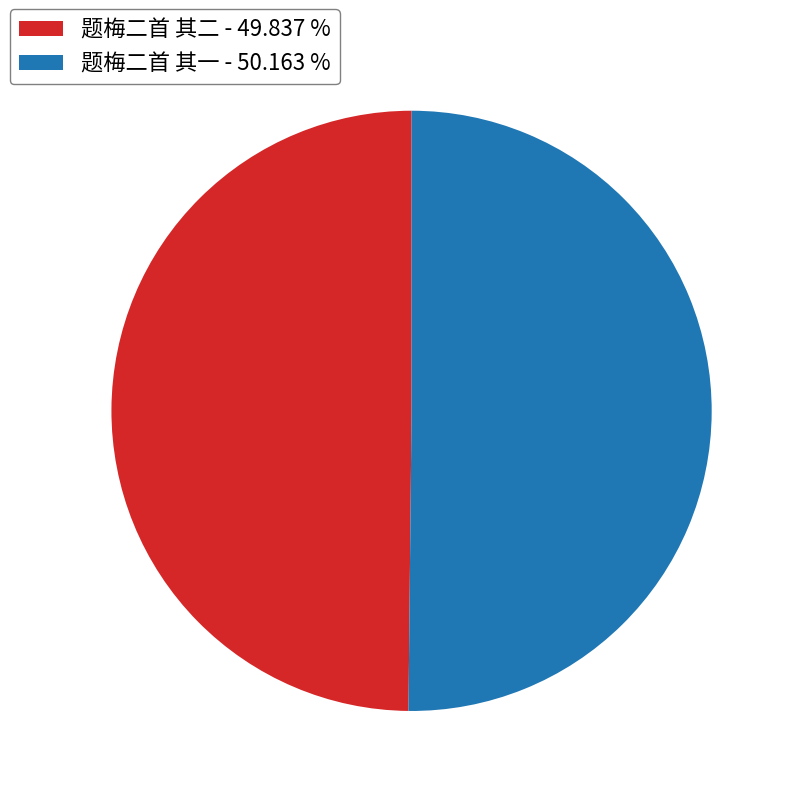

Is it true that 题梅二首 其二 is 31% of the pie?

False